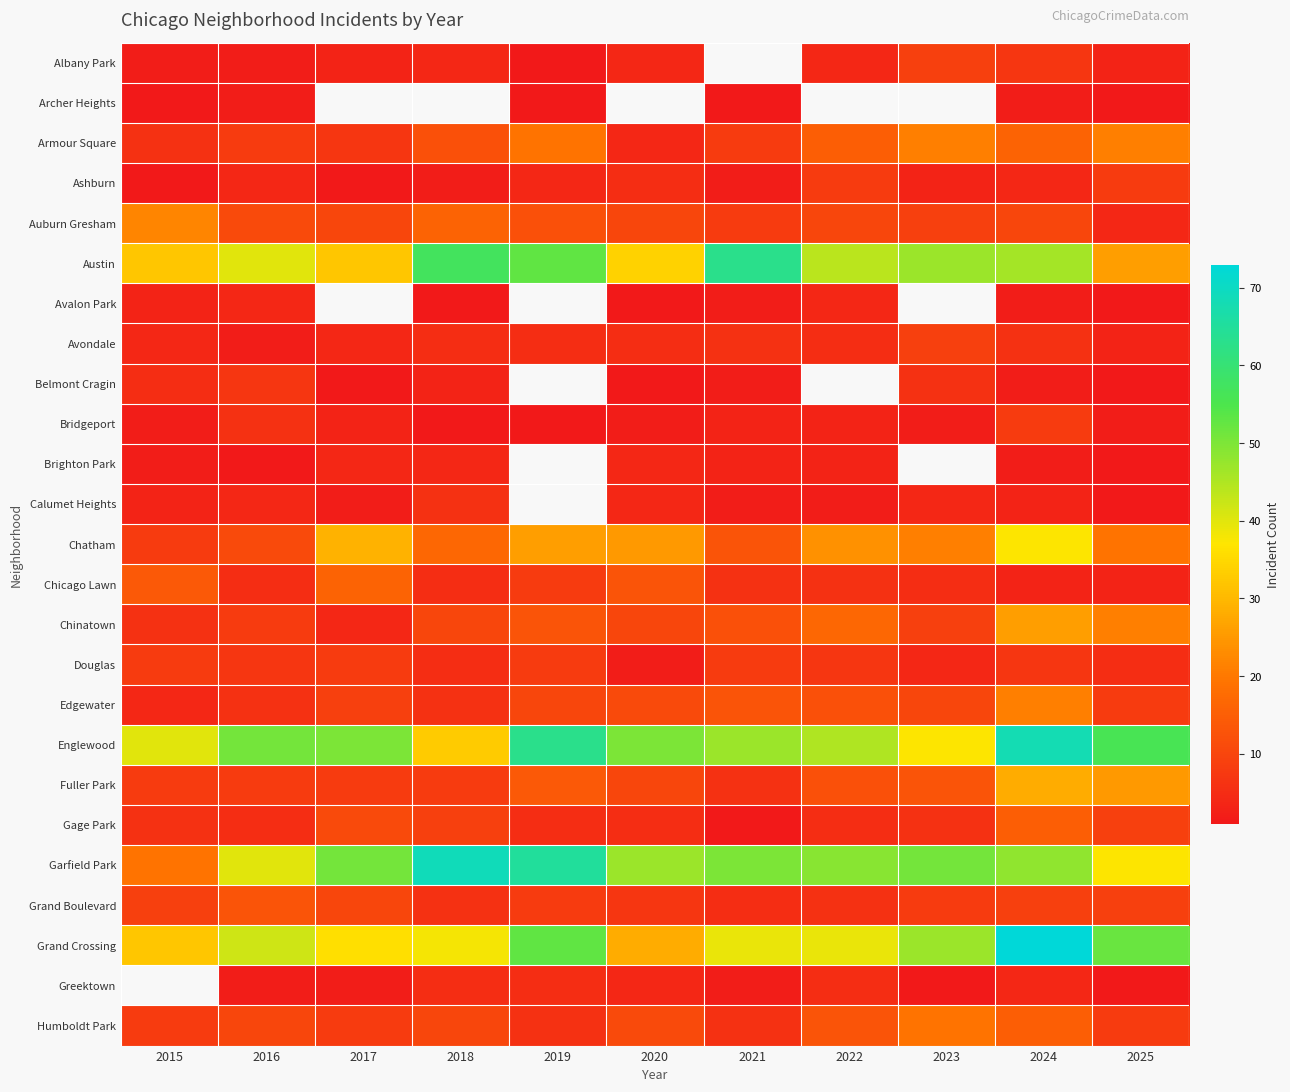

Is the value of Fuller Park at 2015 greater than the value of Grand Crossing at 2015?

No